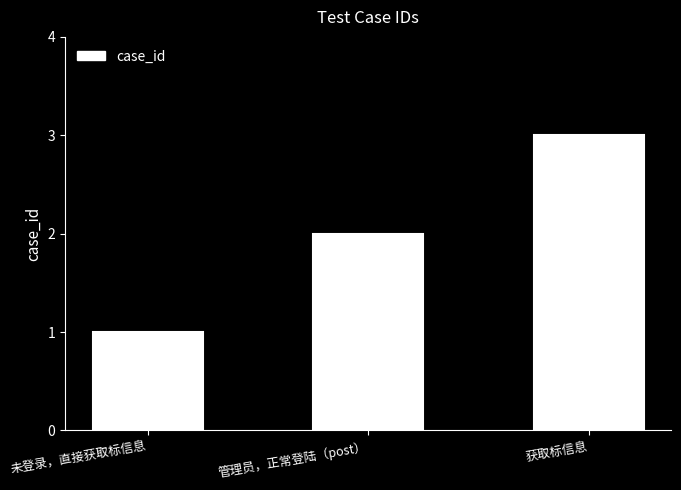

What is the greatest value displayed?

3